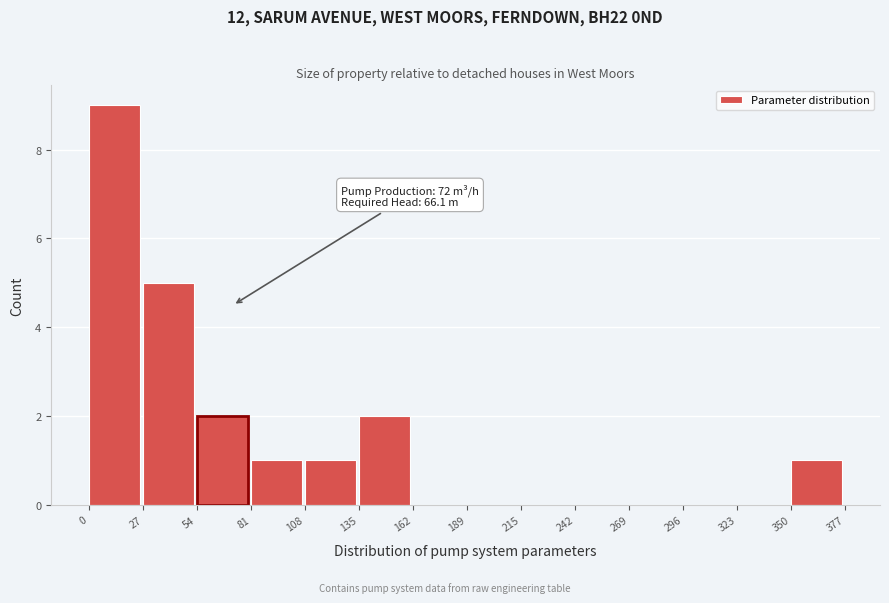

Over which range of the x-axis is the bar tallest?

0 to 27